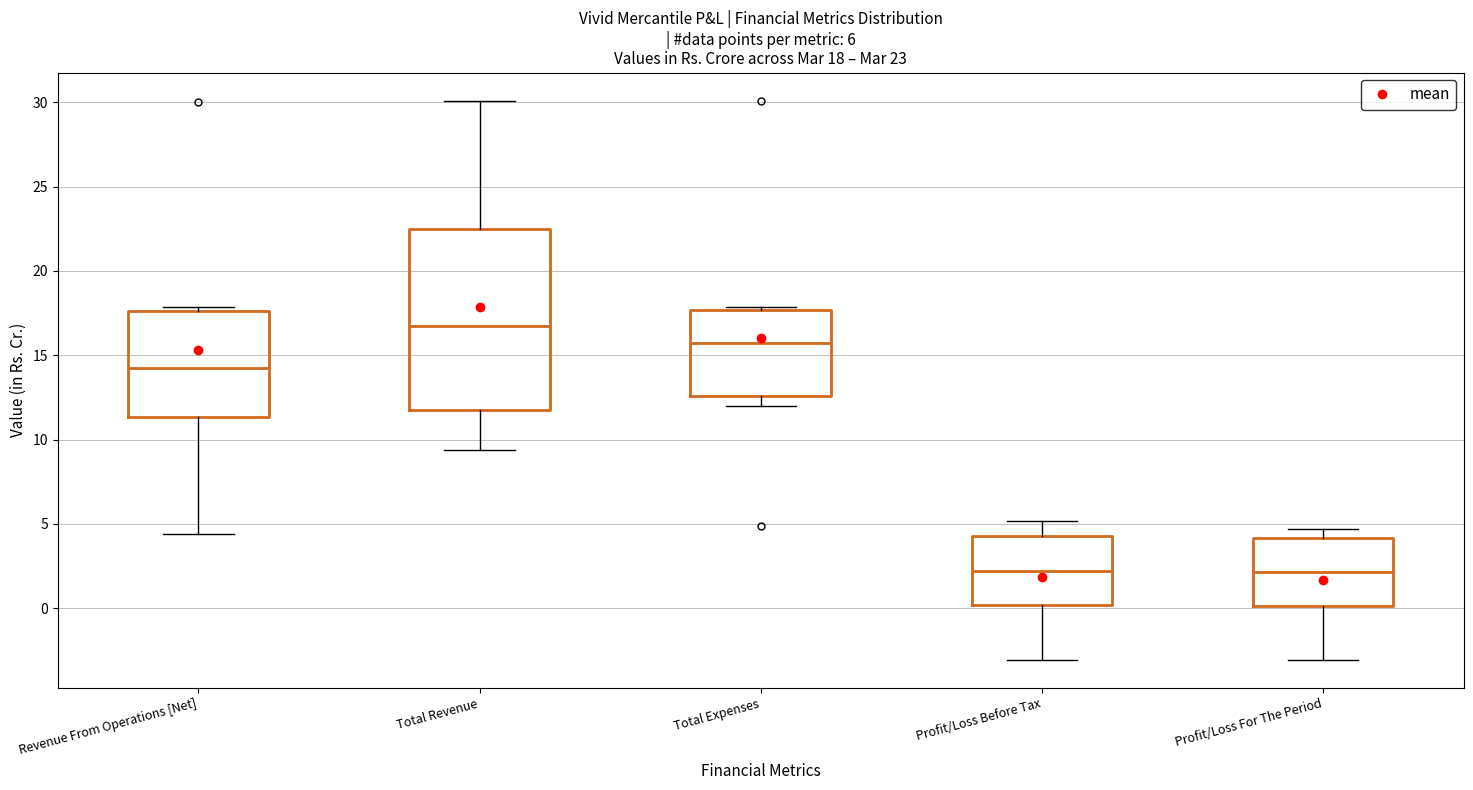

Which box is the tallest, from its lower edge to its upper edge?

Total Revenue